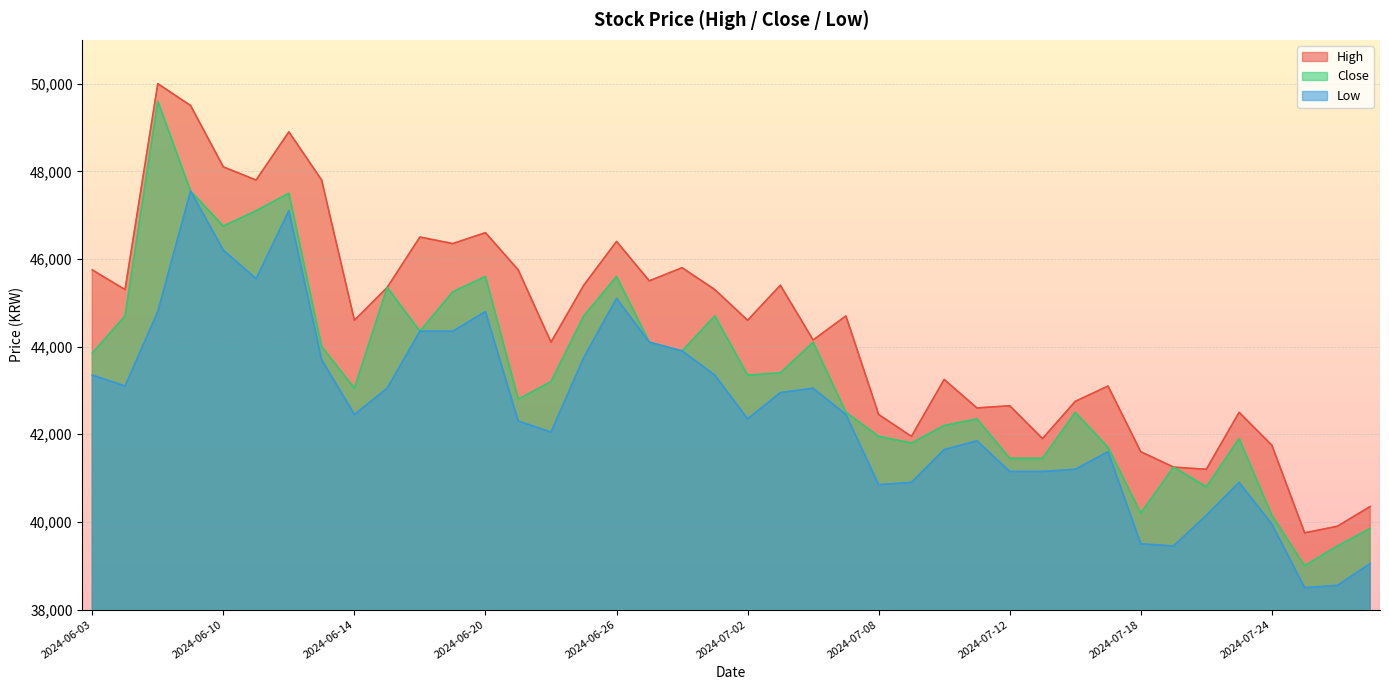

At how many categories does at least one series exceed 39287?

40